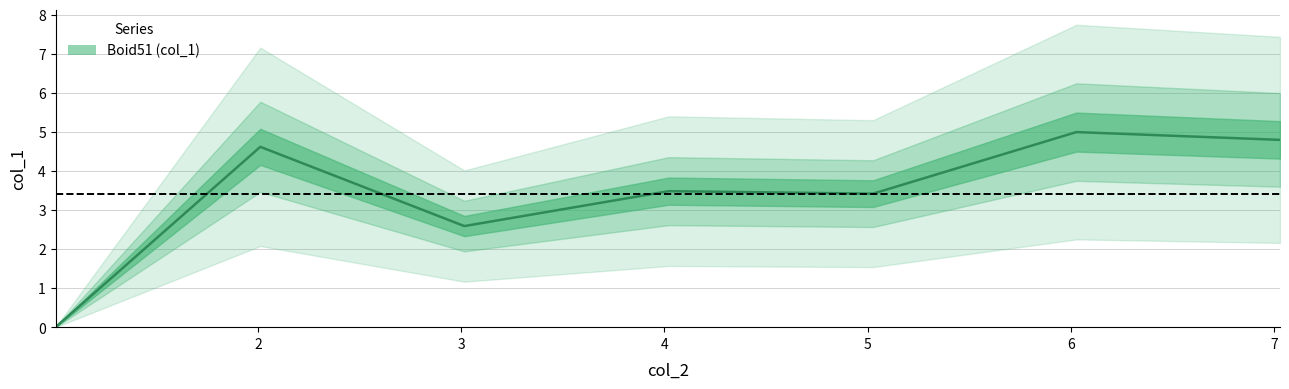

Reading left to right, list all the values displayed in this chart.

1.003748=0.0	2.011099=4.6	3.014972=2.6	4.020902=3.5	5.026196=3.4	6.026796=5.0	7.028654=4.8